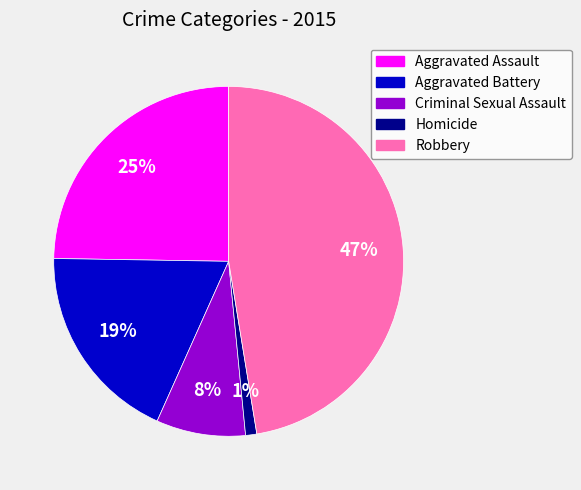

Does Robbery account for over 50% of the chart?

No